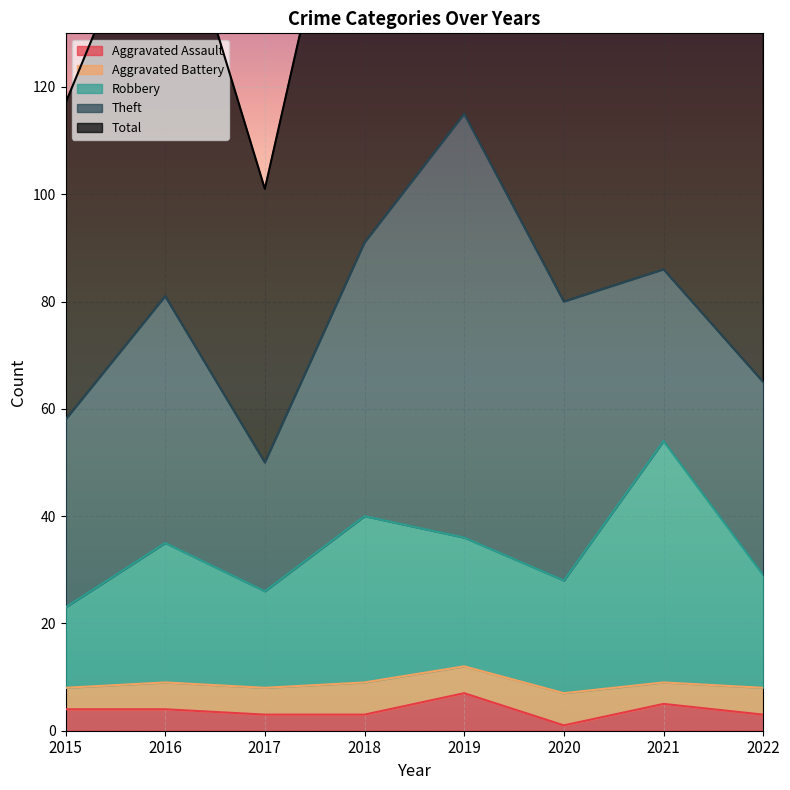

The Aggravated Assault series shows 3 at 2017. True or false?

True